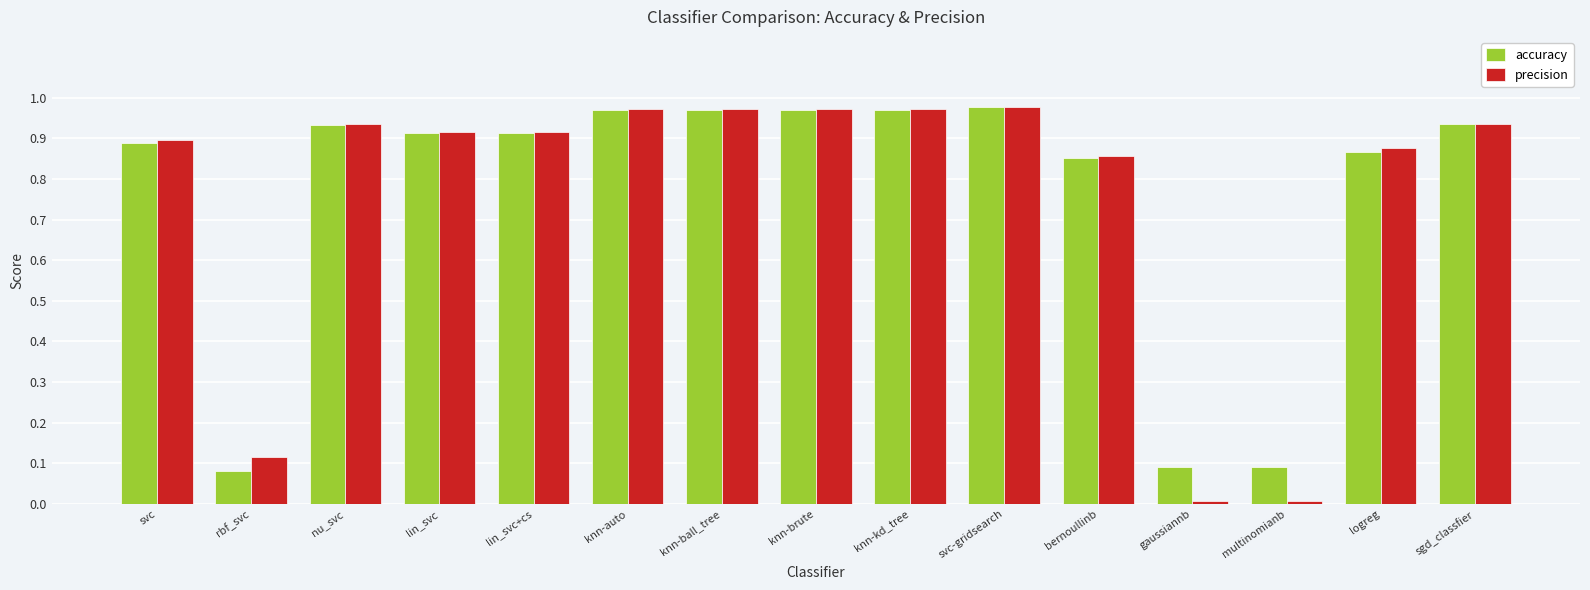

How many bars are there in total?

30